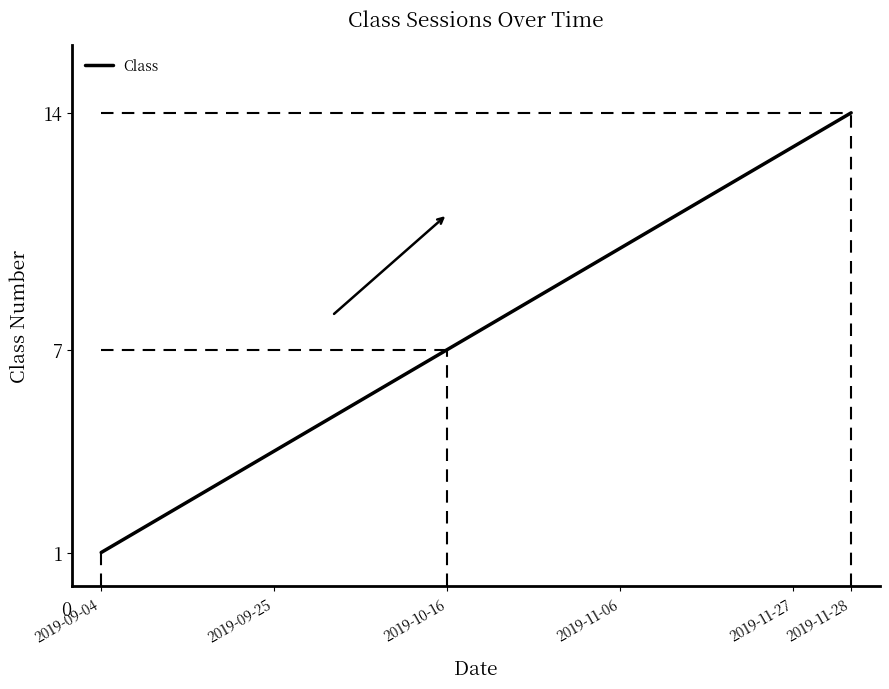

Reading right to left, transcribe all the data shown in this chart.

14	13	12	11	10	9	8	7	6	5	4	3	2	1